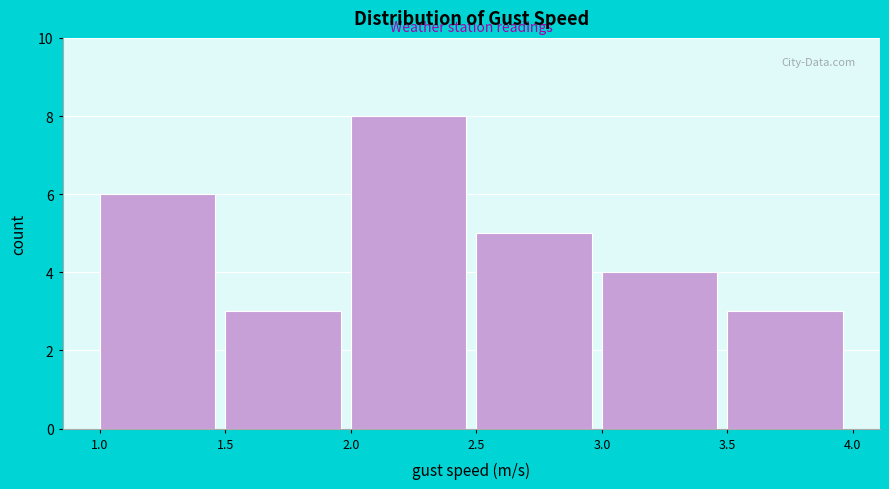

Reading left to right, transcribe this chart: for each bar, give the range it covers on the x-axis and its height. The values are not printed on the chart, so give them approximately, as read against the axis.

1.0 to 1.5: 6
1.5 to 2.0: 3
2.0 to 2.5: 8
2.5 to 3.0: 5
3.0 to 3.5: 4
3.5 to 4.0: 3